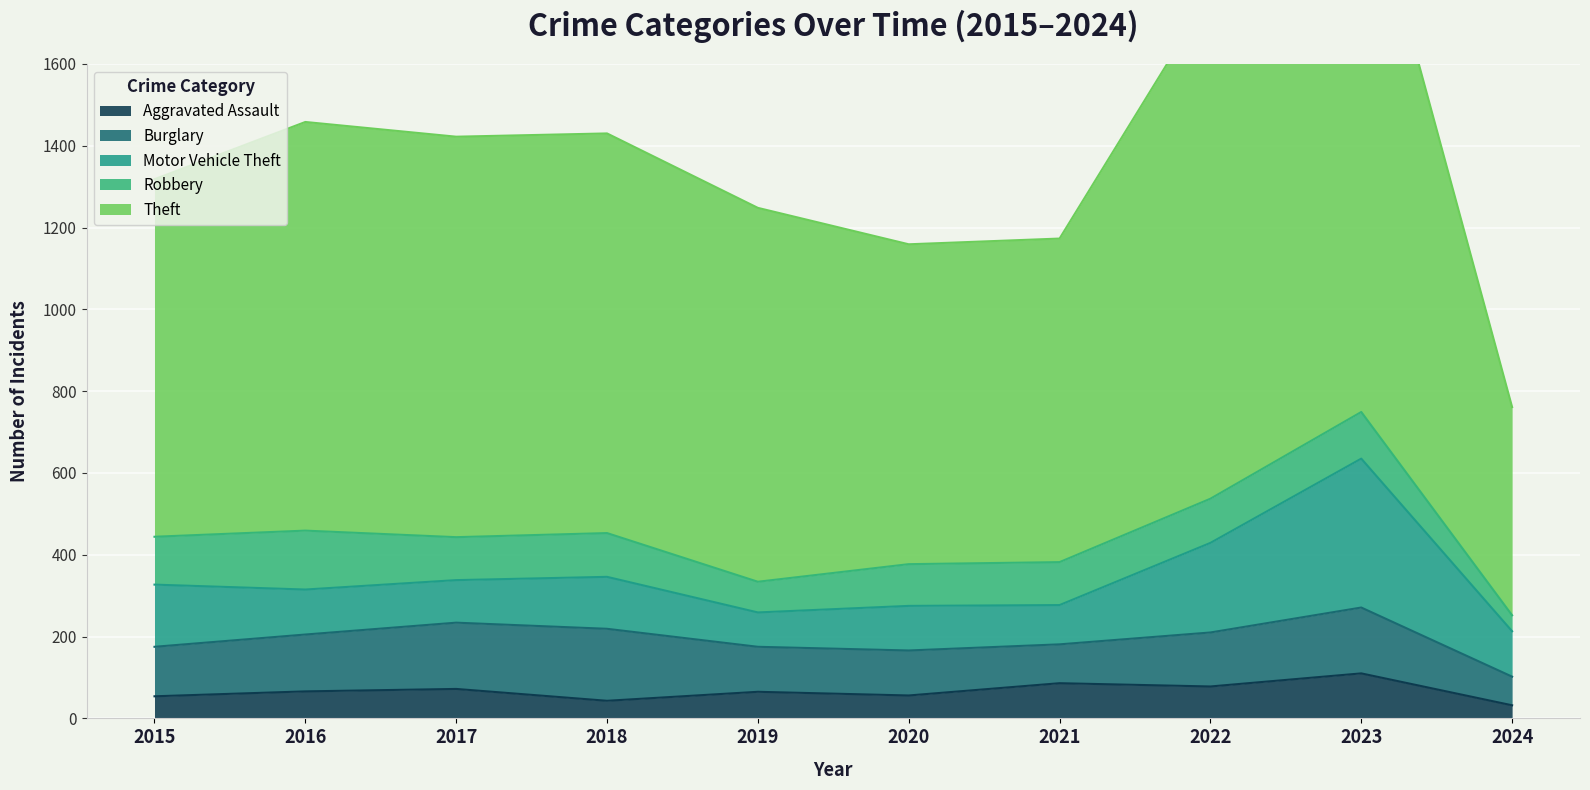

After their last crossing, which series has the higher values: Motor Vehicle Theft or Burglary?

Motor Vehicle Theft